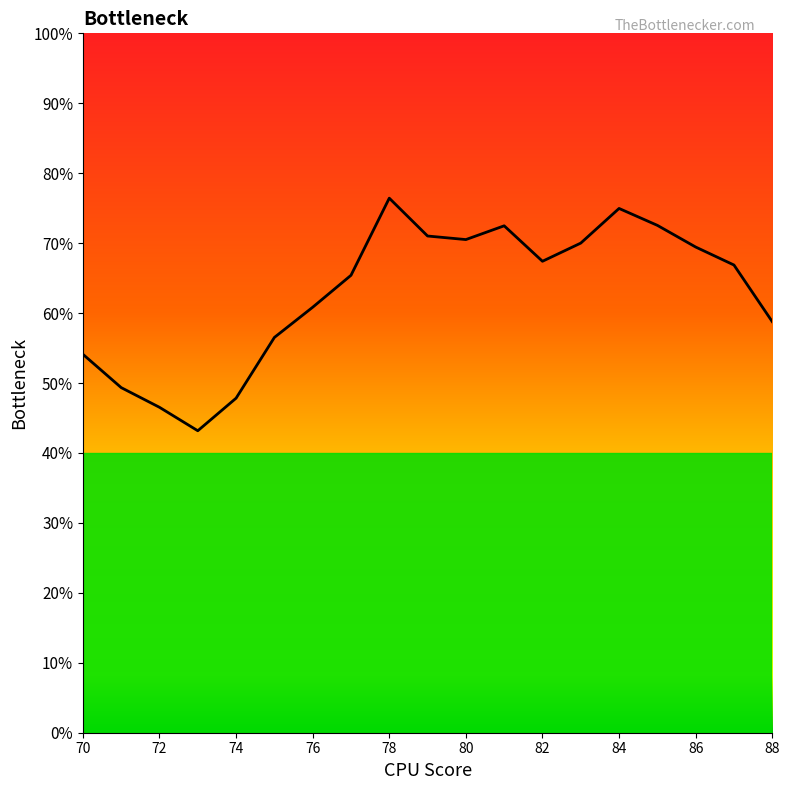

Is this an area chart (filled region under the line)?

Yes